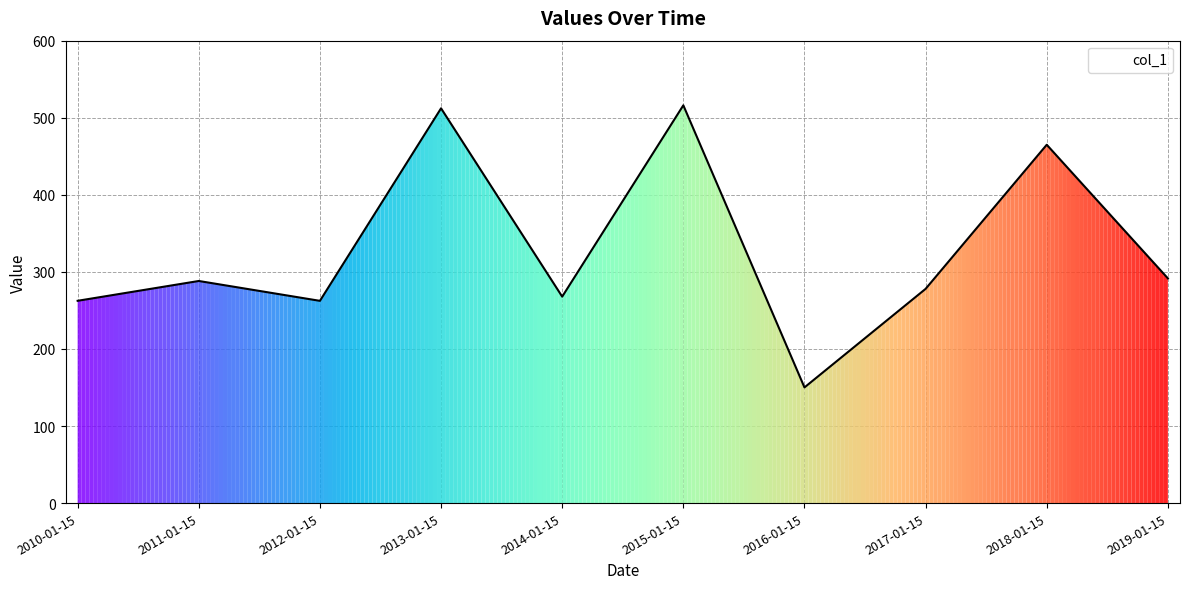

Does the chart have visible grid lines?

Yes